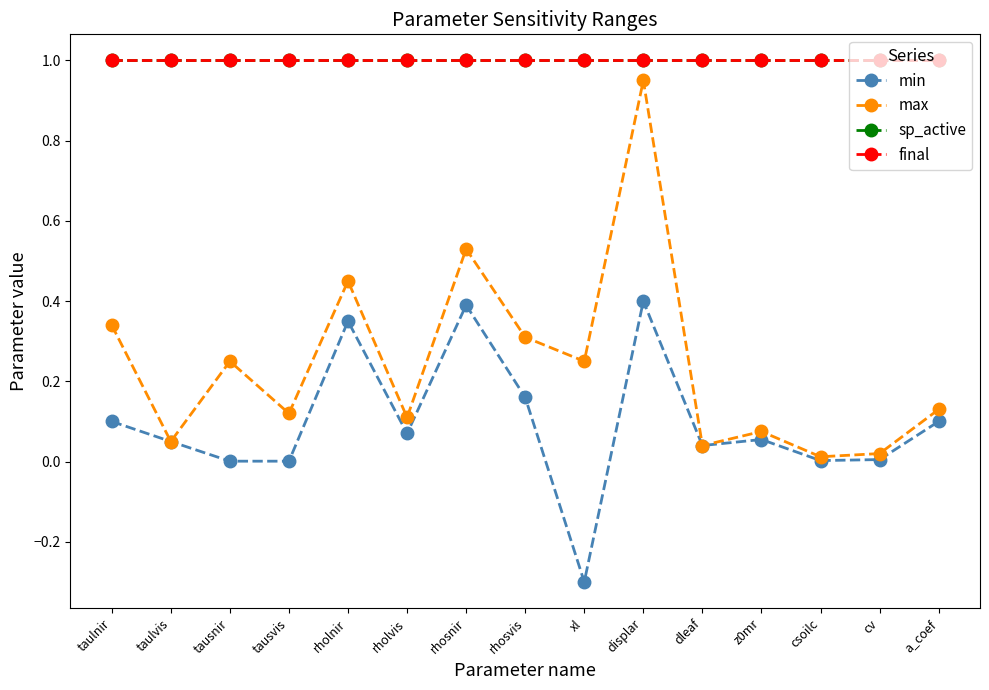

Is it true that final equals 1.0 at dleaf?

True